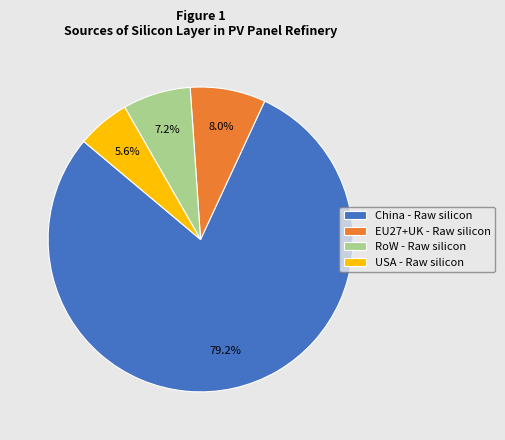

What is the majority slice?

China - Raw silicon